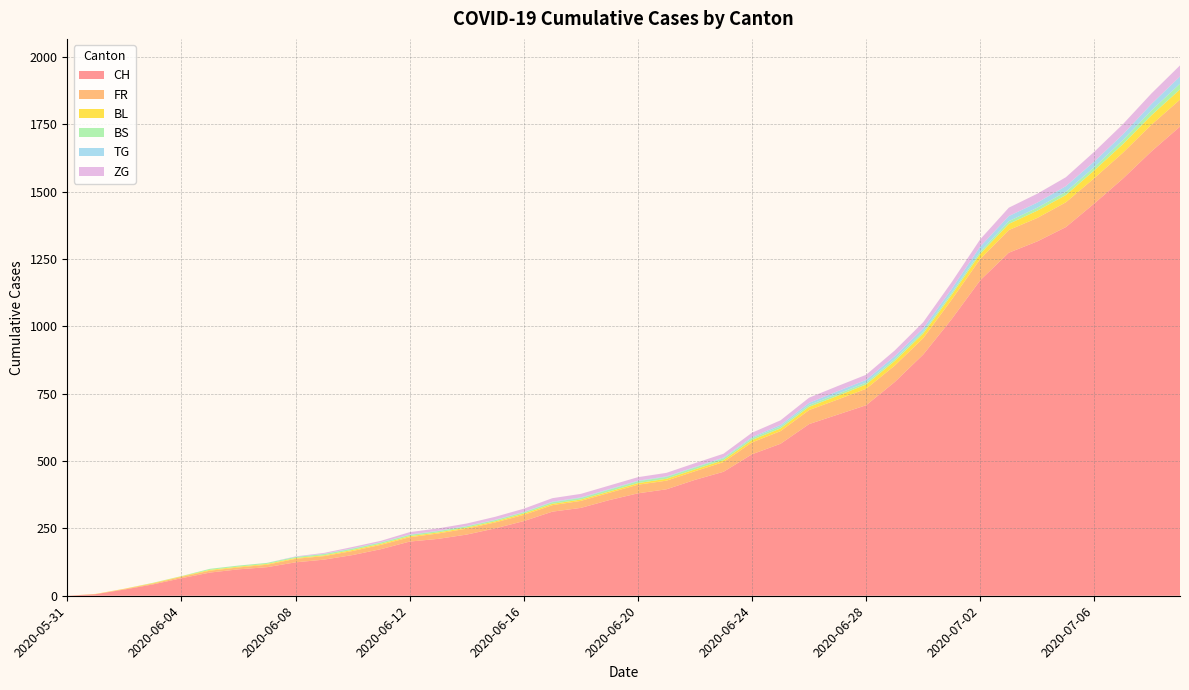

Reading left to right, what are all the values shown in this chart?

CH: 0	6	23	42	65	86	98	106	124	134	151	173	201	211	227	250	277	312	326	355	380	395	430	460	525	564	637	672	707	793	895	1027	1171	1273	1315	1368	1456	1548	1649	1741
FR: 0	0	2	3	5	7	7	9	13	13	15	16	16	20	22	22	23	24	26	27	32	32	32	36	44	47	52	56	61	61	61	72	79	84	87	92	94	96	99	100
BL: 0	1	1	2	2	3	3	3	3	3	4	4	4	4	4	4	5	5	5	5	6	7	7	7	9	10	12	14	16	17	17	18	19	23	27	27	29	32	35	38
BS: 0	0	0	1	1	4	4	4	4	5	5	5	5	5	5	5	5	6	6	7	7	7	7	7	7	7	7	7	7	7	7	7	8	10	11	12	12	15	18	21
TG: 0	0	0	0	0	0	0	0	1	1	1	1	1	1	1	1	1	2	2	2	2	2	2	3	4	6	8	10	10	11	12	15	19	19	19	21	21	21	24	27
ZG: 0	0	0	0	0	0	0	0	1	3	5	5	9	9	9	11	12	13	13	13	13	13	14	14	16	17	19	19	19	21	23	25	27	31	33	33	36	38	39	41